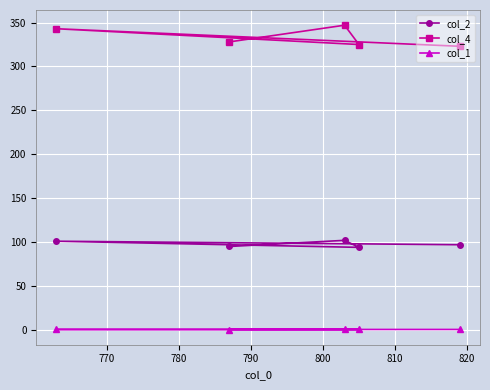

In col_4, how many points are lower than both neighbors (excluding endpoints)?

1